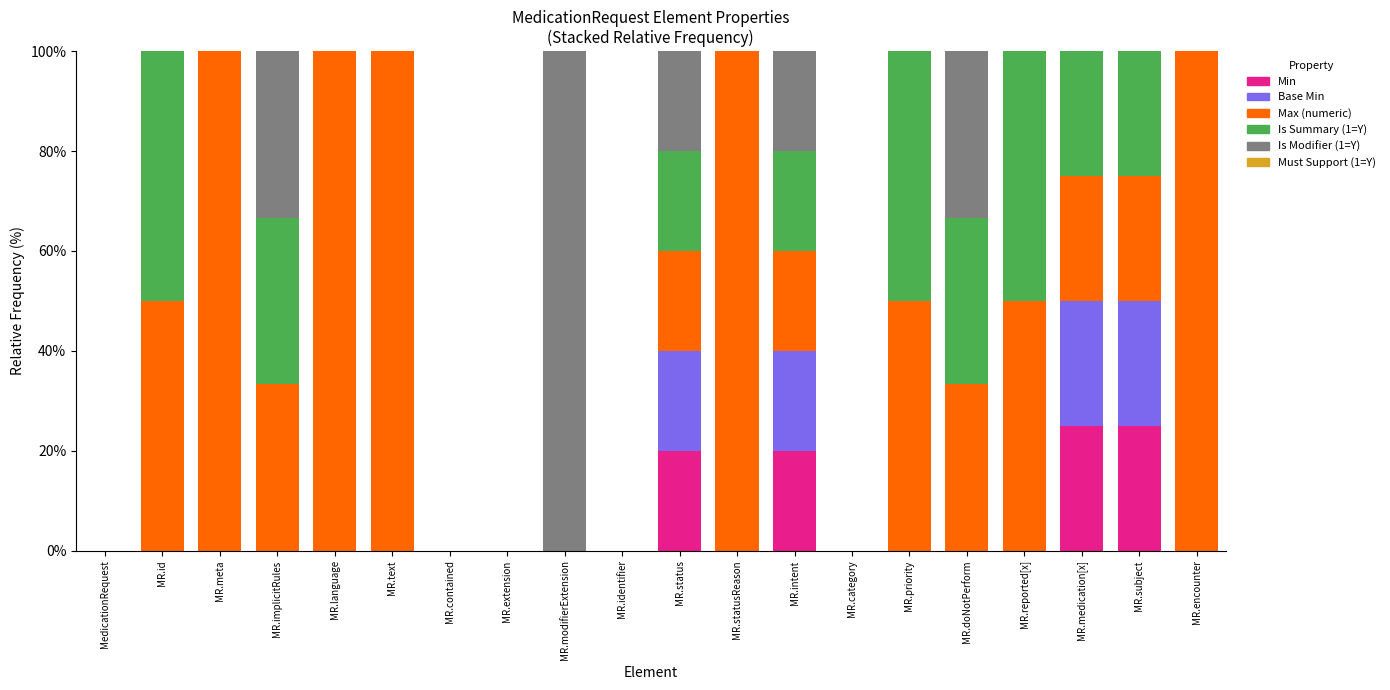

What is the sum of all Min values?

90.0